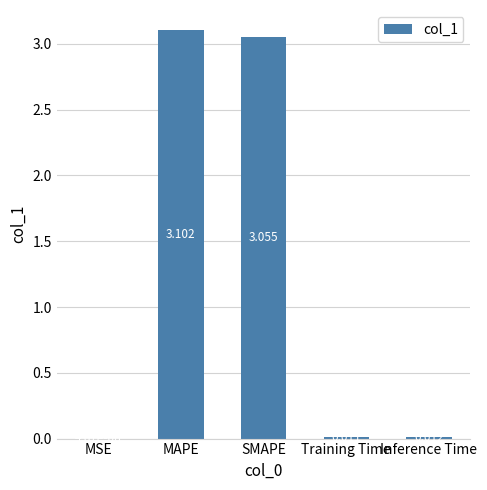

The chart shows a value of 3.1 at MAPE. True or false?

True